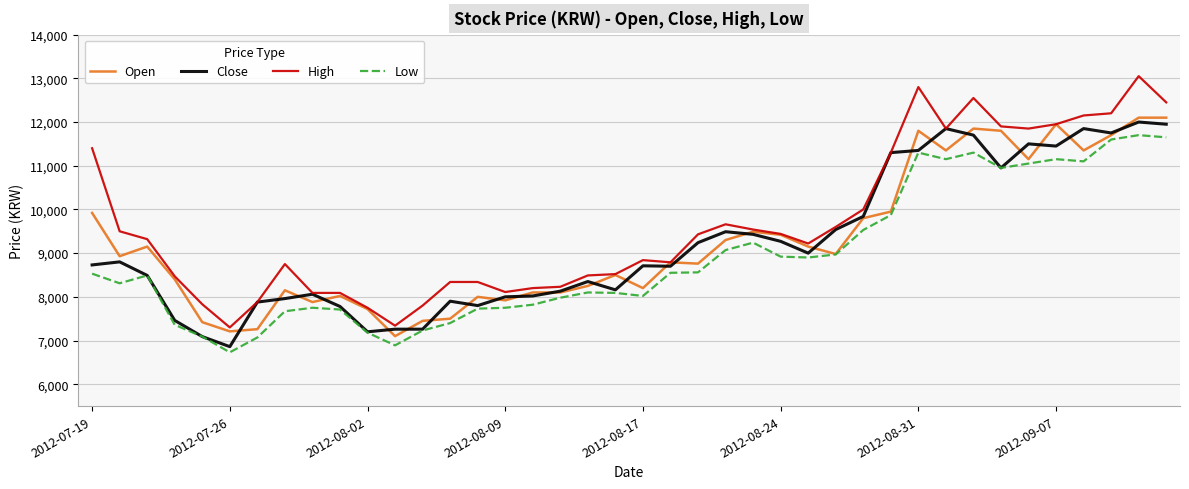

How many lines are shown in the chart?

4